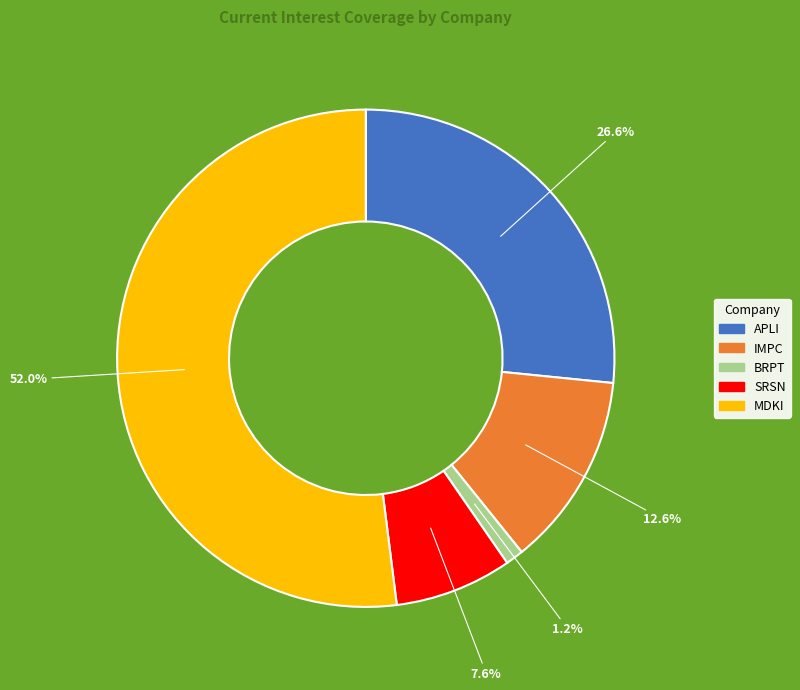

Does any single category account for the majority?

Yes